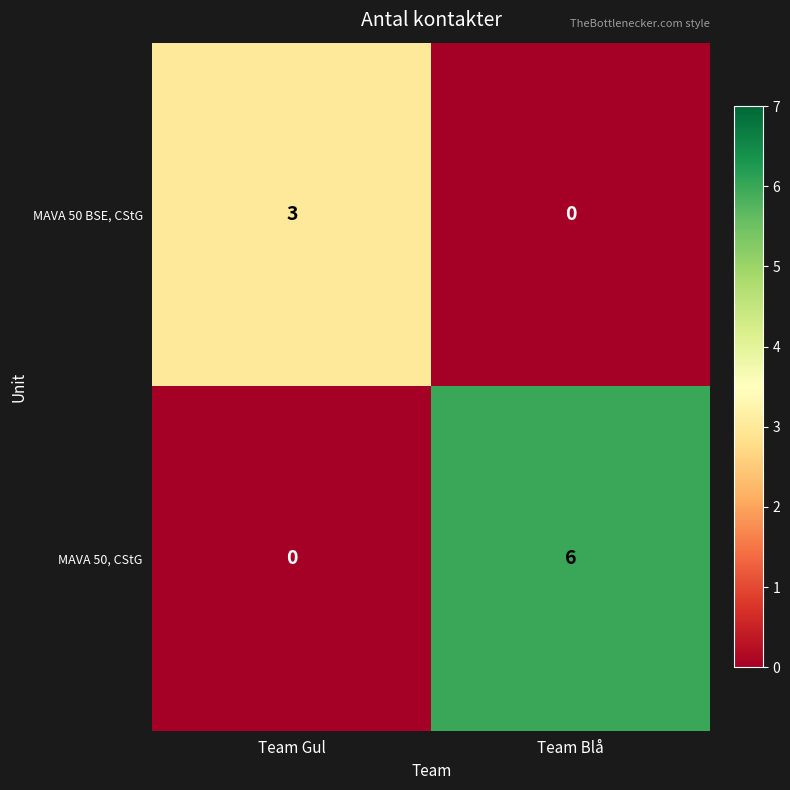

Where is MAVA 50, CStG nearest to the value 3?

Team Gul